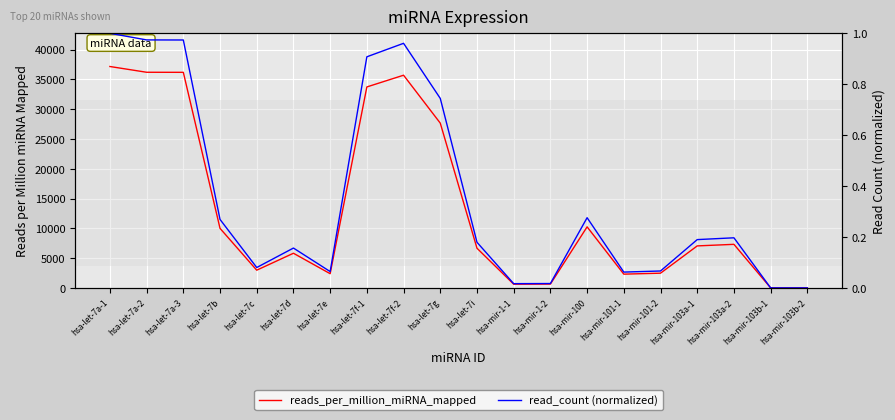

What is the approximate value of read_count (normalized) at hsa-let-7e?

0.1